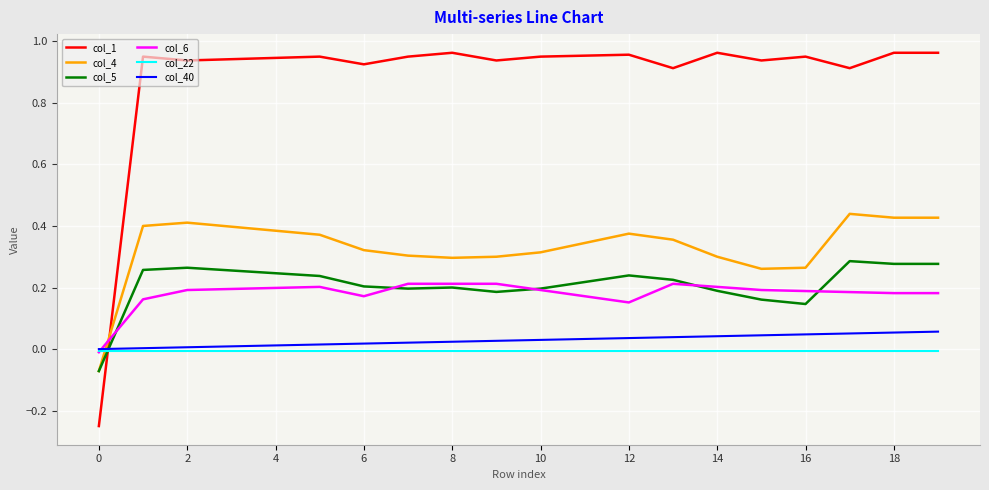

Which series has the widest spread of values?

col_1